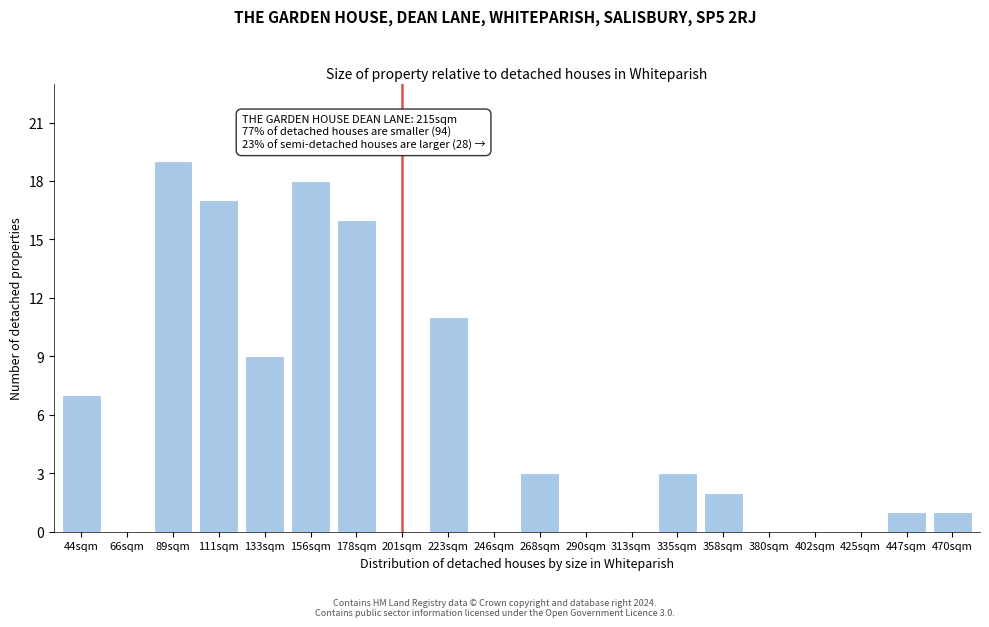

Reading left to right, what are all the values shown in this chart?

44sqm=7	66sqm=0	89sqm=19	111sqm=17	133sqm=9	156sqm=18	178sqm=16	201sqm=0	223sqm=11	246sqm=0	268sqm=3	290sqm=0	313sqm=0	335sqm=3	358sqm=2	380sqm=0	402sqm=0	425sqm=0	447sqm=1	470sqm=1